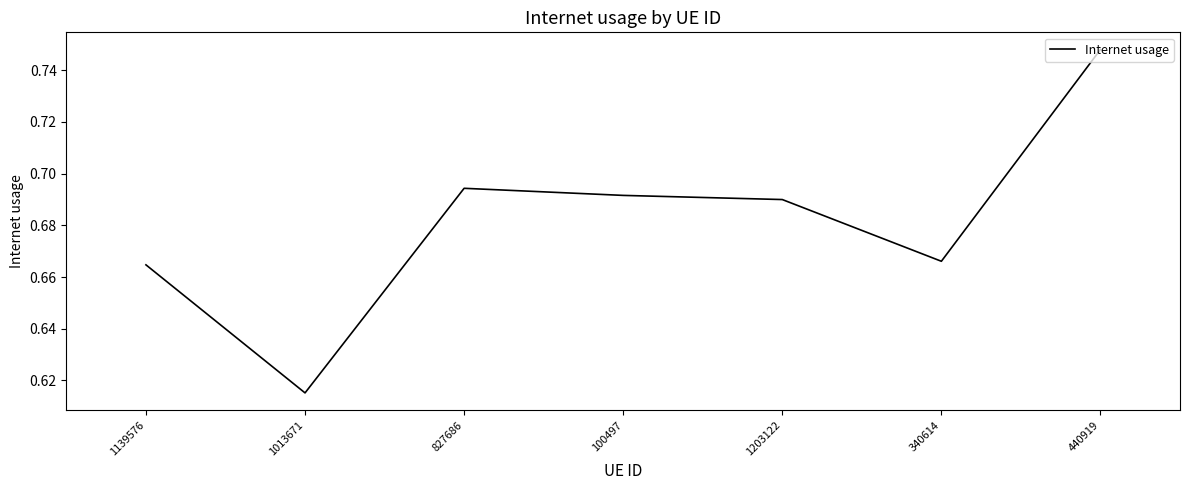

Where is the first local minimum?

1013671